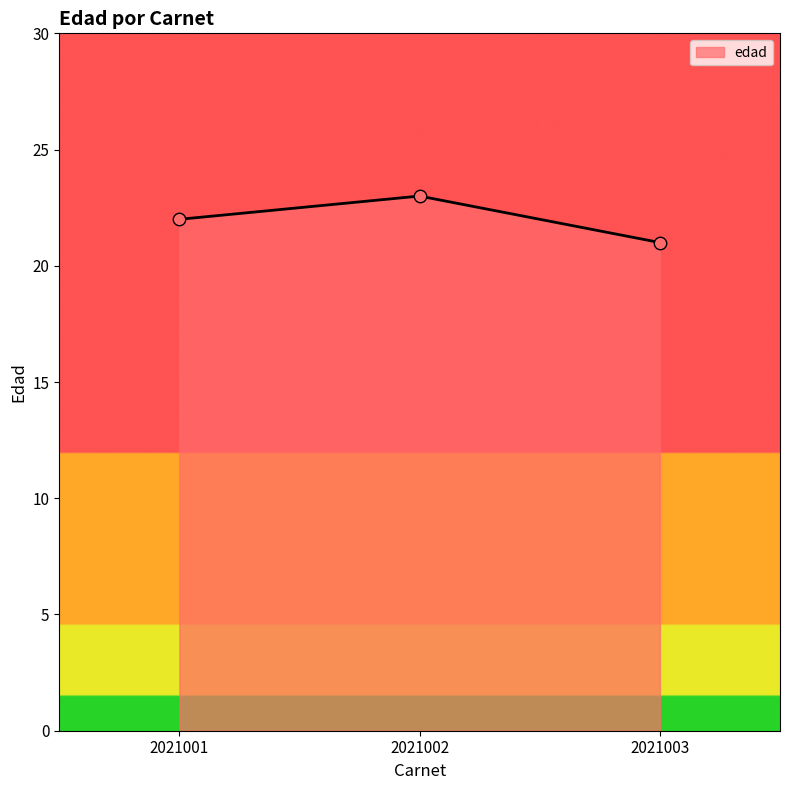

What is the change in value from 2021001 to 2021002?

+1